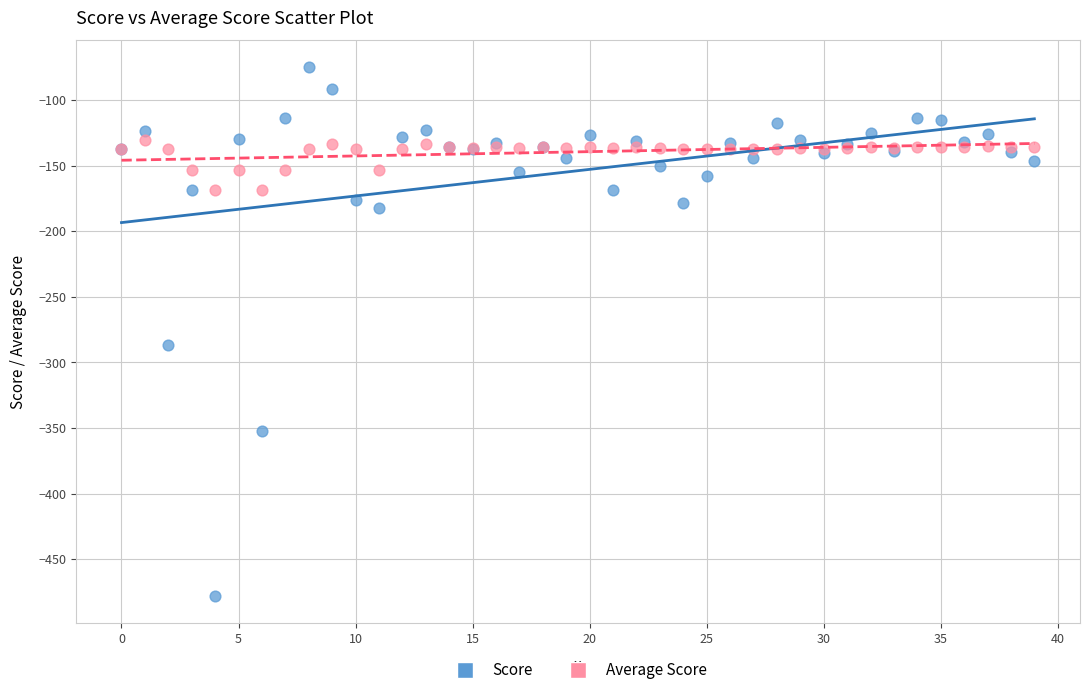

Which series reaches the minimum Y coordinate?

Score